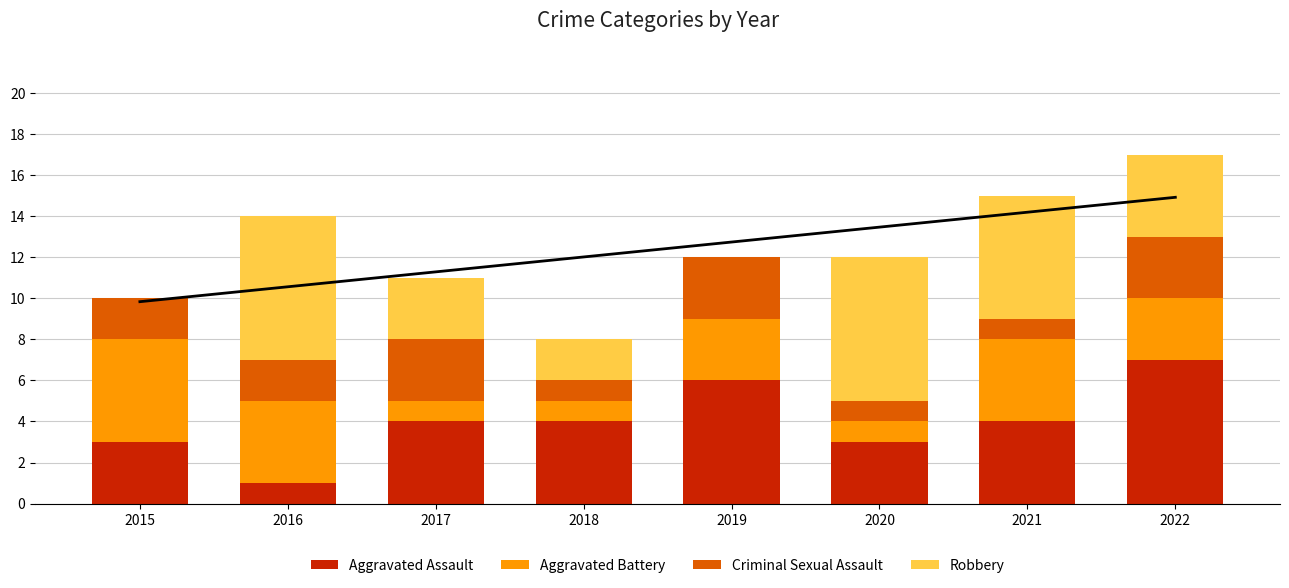

How many values in the Aggravated Battery series are below 3?

3